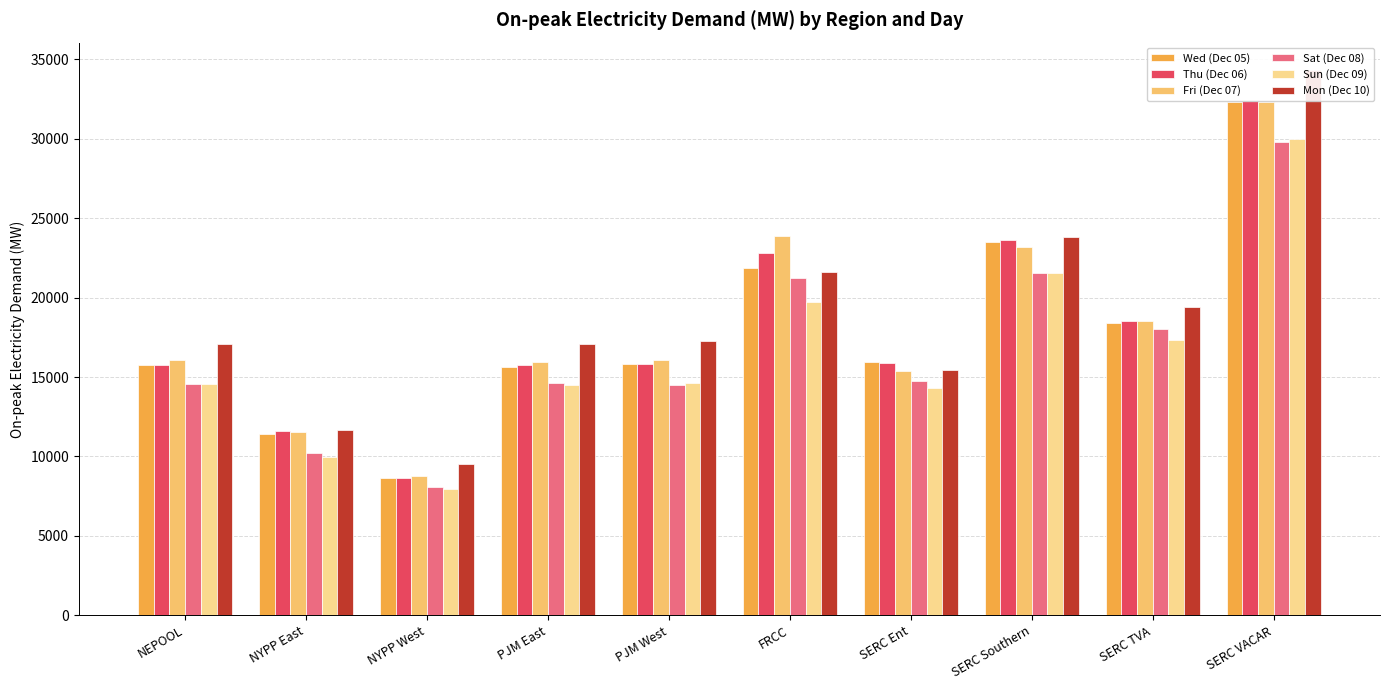

Reading left to right, what are all the values shown in this chart?

Wed (Dec 05): NEPOOL=15749.8	NYPP East=11427.2	NYPP West=8674.1	PJM East=15643.7	PJM West=15851.7	FRCC=21874.0	SERC Ent=15943.6	SERC Southern=23521.6	SERC TVA=18391.1	SERC VACAR=32302.4
Thu (Dec 06): NEPOOL=15768.7	NYPP East=11578.9	NYPP West=8622.1	PJM East=15738.4	PJM West=15808.5	FRCC=22837.8	SERC Ent=15900.1	SERC Southern=23615.0	SERC TVA=18525.3	SERC VACAR=32392.9
Fri (Dec 07): NEPOOL=16046.2	NYPP East=11511.7	NYPP West=8784.0	PJM East=15945.6	PJM West=16097.6	FRCC=23880.4	SERC Ent=15393.6	SERC Southern=23165.0	SERC TVA=18513.2	SERC VACAR=32296.7
Sat (Dec 08): NEPOOL=14578.9	NYPP East=10215.0	NYPP West=8073.8	PJM East=14621.7	PJM West=14486.4	FRCC=21248.7	SERC Ent=14747.2	SERC Southern=21570.4	SERC TVA=18024.5	SERC VACAR=29778.0
Sun (Dec 09): NEPOOL=14564.0	NYPP East=9997.8	NYPP West=7960.0	PJM East=14510.3	PJM West=14625.5	FRCC=19739.9	SERC Ent=14295.8	SERC Southern=21547.3	SERC TVA=17353.8	SERC VACAR=29975.8
Mon (Dec 10): NEPOOL=17109.2	NYPP East=11667.0	NYPP West=9515.5	PJM East=17096.4	PJM West=17285.1	FRCC=21640.2	SERC Ent=15454.5	SERC Southern=23788.5	SERC TVA=19430.4	SERC VACAR=34334.2